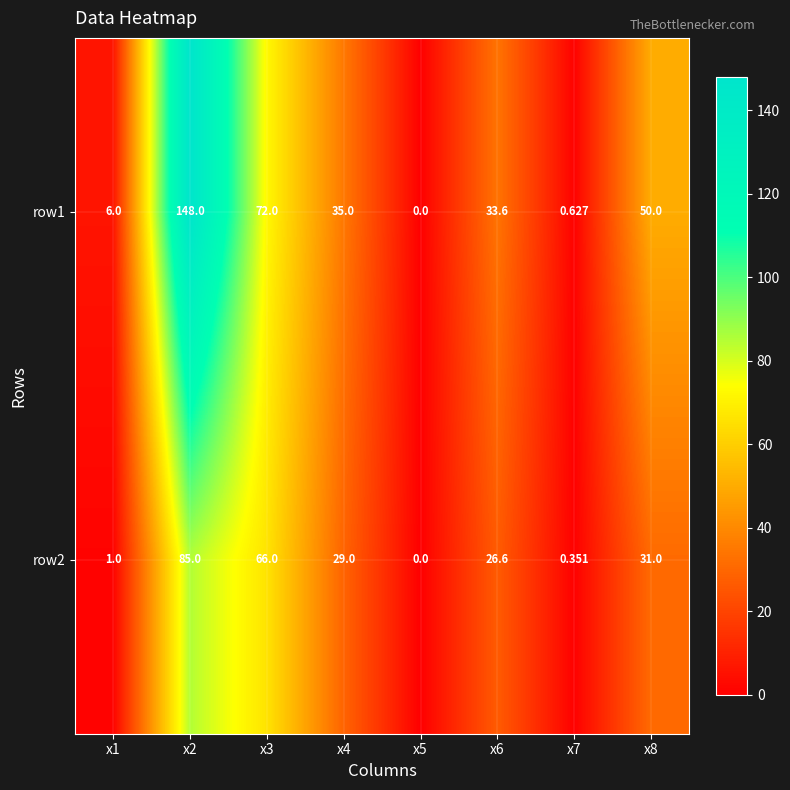

How many data points in row2 are less than 29?

4